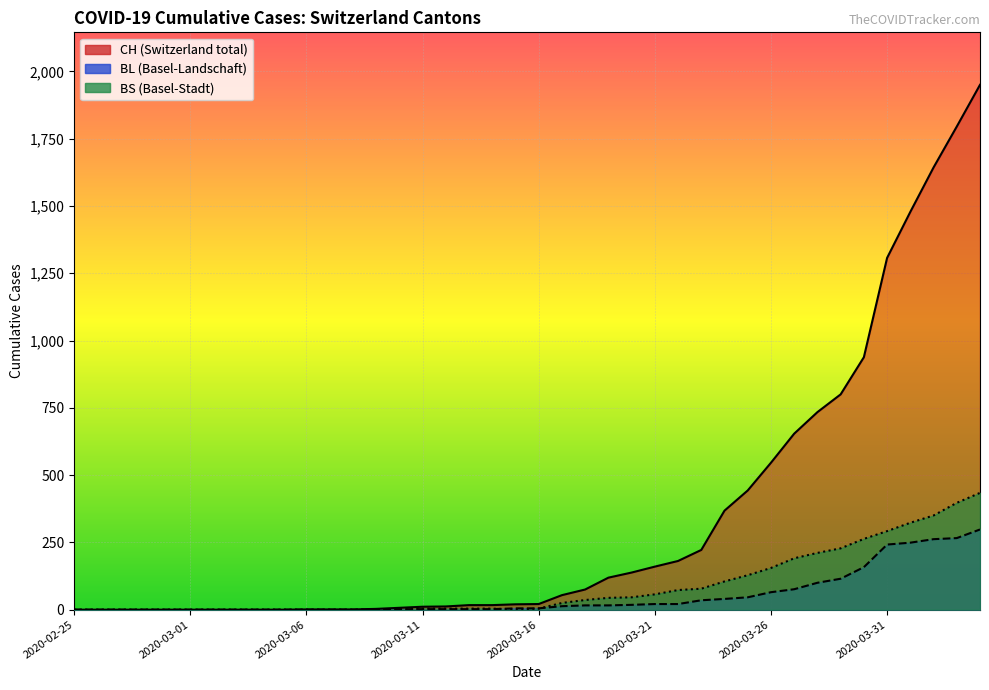

Reading right to left, extract all data points from this chart.

CH: 1950	1795	1643	1478	1307	938	800	734	654	546	443	368	222	181	160	138	119	75	54	21	20	17	17	12	11	7	3	1	1	1	0	0	0	0	0	0	0	0	0	0
BL: 298	266	262	249	242	158	115	100	76	65	46	40	35	21	21	18	16	16	13	5	5	2	2	2	2	2	1	0	0	0	0	0	0	0	0	0	0	0	0	0
BS: 434	397	350	323	292	263	228	211	191	155	128	105	78	73	57	46	44	36	25	4	0	4	4	4	4	0	0	0	0	0	0	0	0	0	0	0	0	0	0	0